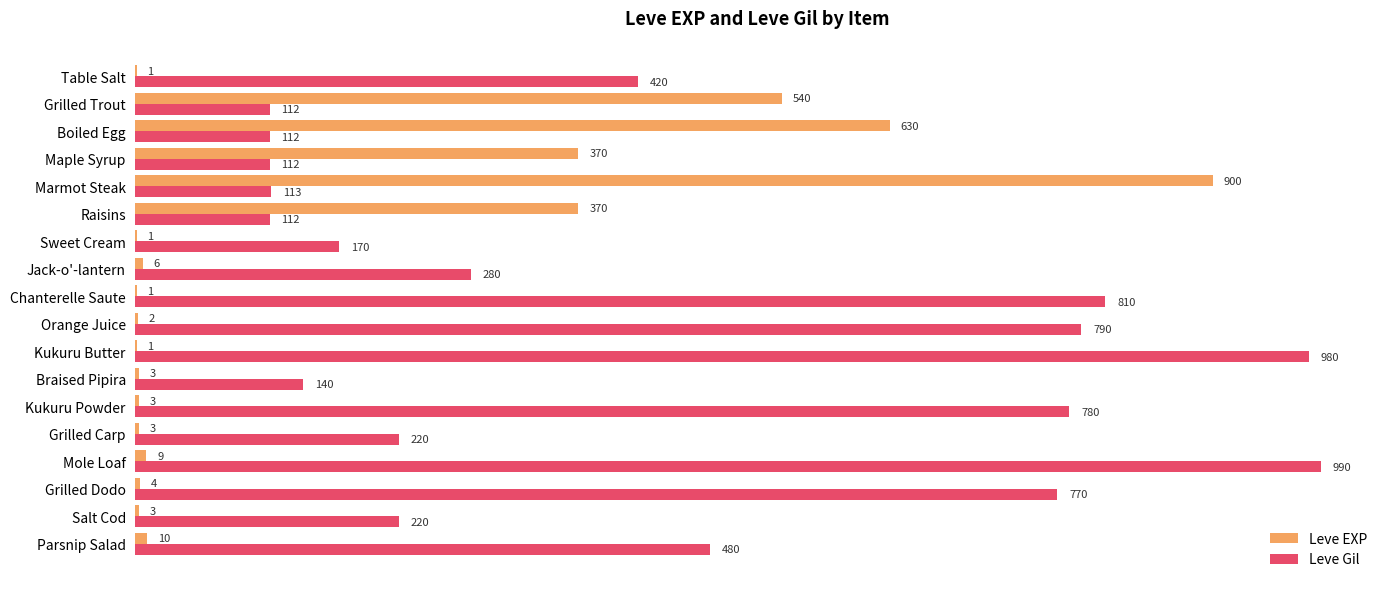

Which category has the highest value across all series?

Mole Loaf